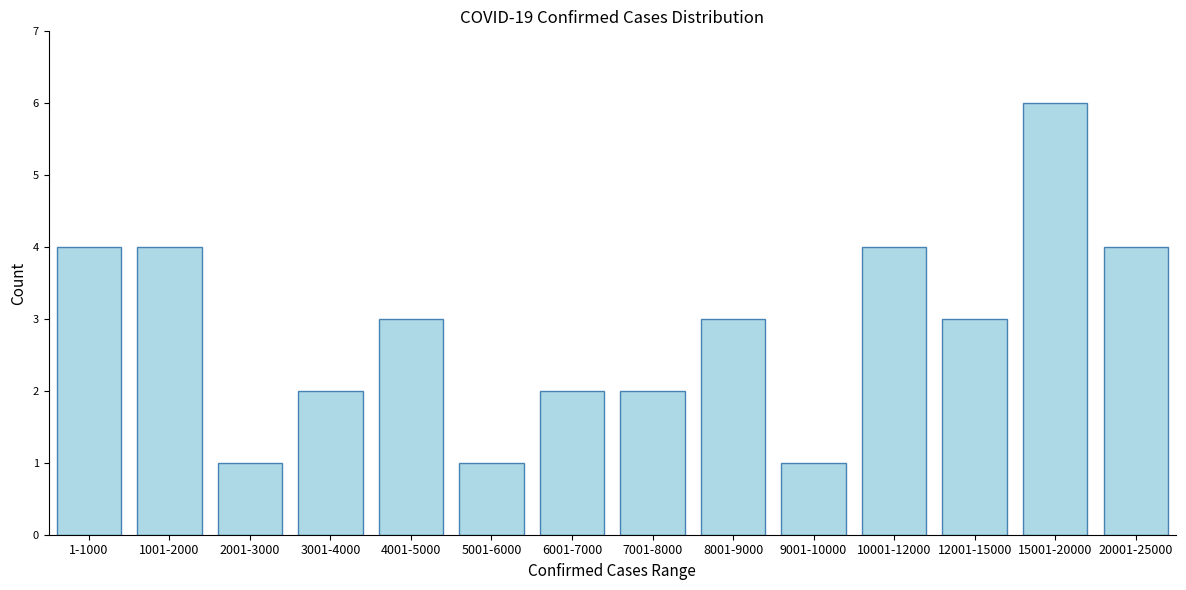

Reading left to right, what are all the values shown in this chart?

1-1000=4	1001-2000=4	2001-3000=1	3001-4000=2	4001-5000=3	5001-6000=1	6001-7000=2	7001-8000=2	8001-9000=3	9001-10000=1	10001-12000=4	12001-15000=3	15001-20000=6	20001-25000=4